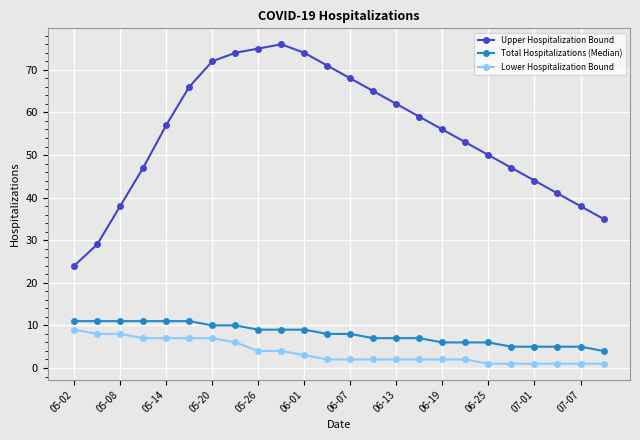

True or false: Upper Hospitalization Bound and Total Hospitalizations (Median) cross at least once.

False